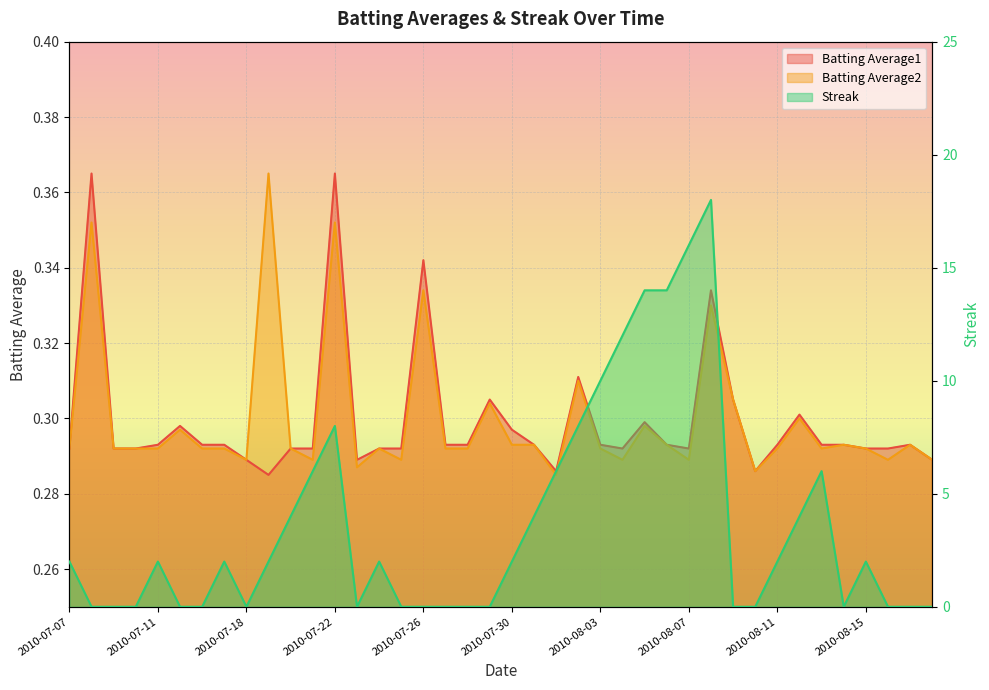

The Streak series shows 2.0 at 2010-07-24. True or false?

True